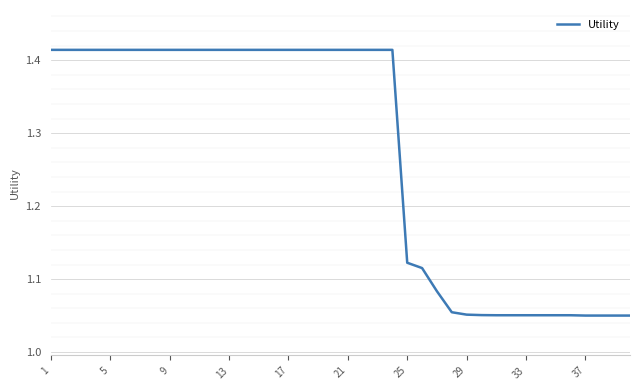

What is the difference between the maximum and minimum values?

0.4